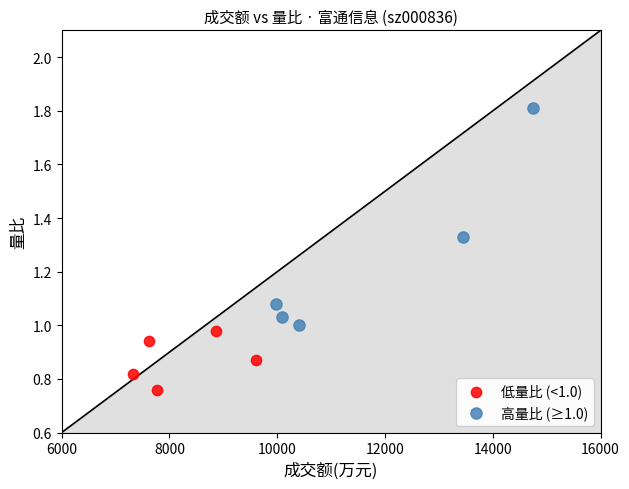

Which series has the largest Y range (max minus min)?

高量比 (≥1.0)